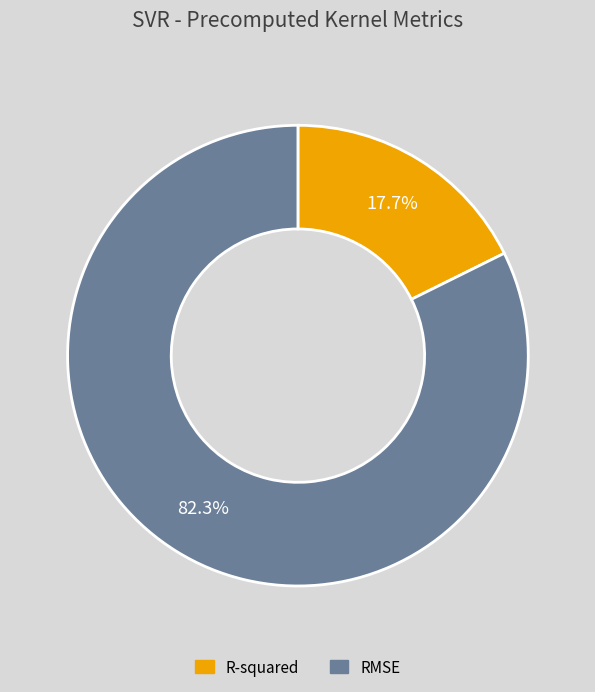

To the nearest percent, what is the difference between the largest and smallest slice percentages?

65%